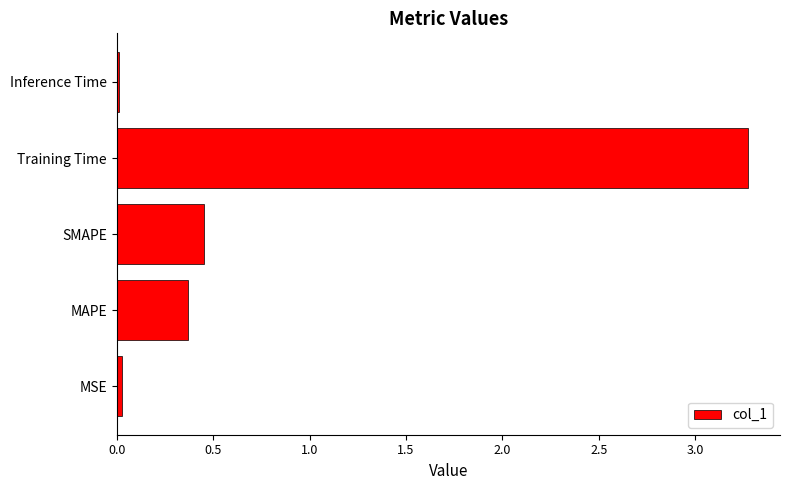

Where is the data nearest to the value 1?

SMAPE